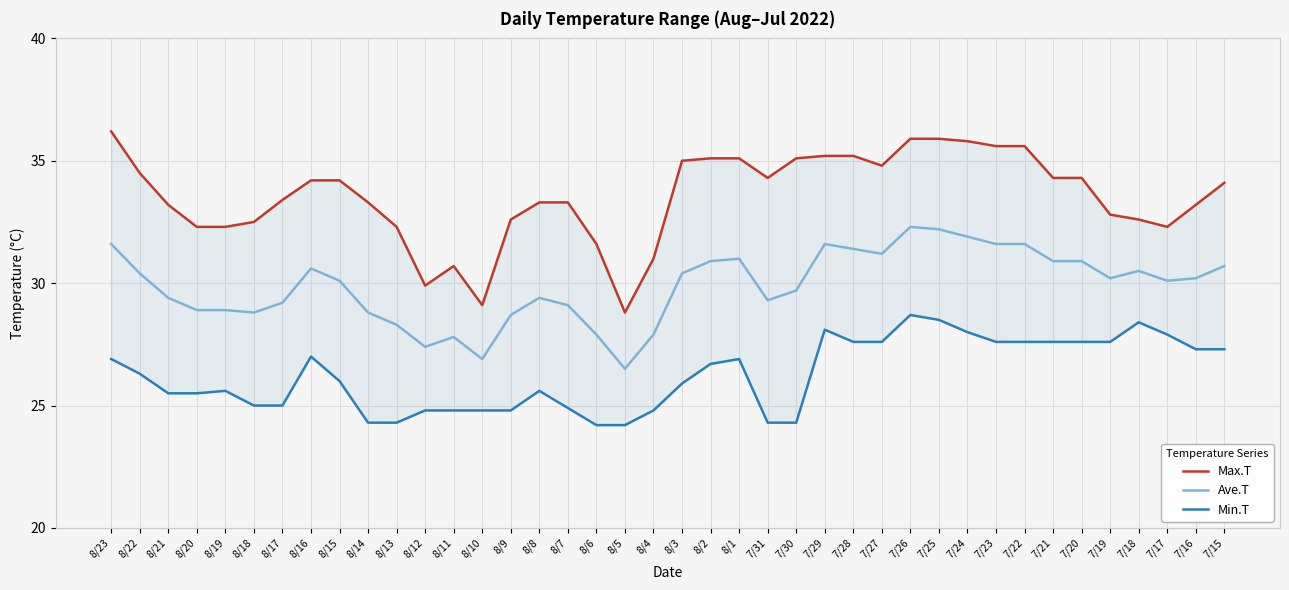

True or false: Ave.T and Min.T intersect in this chart.

False